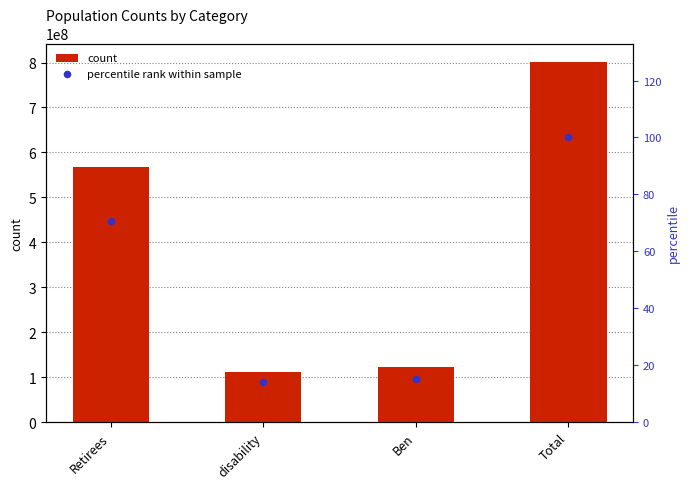

At how many categories does at least one series exceed 247373222?

2